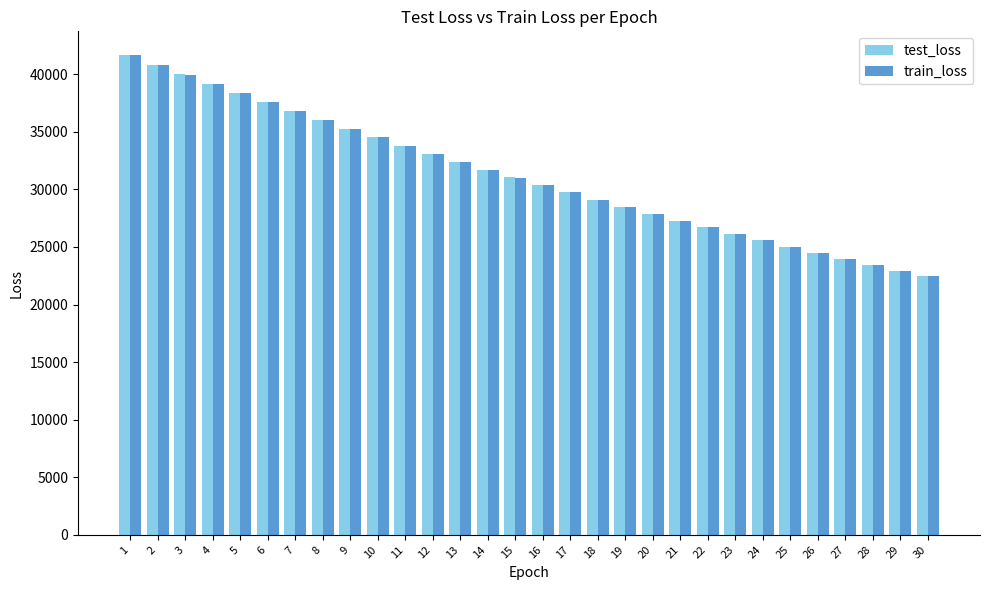

What is the difference between the maximum and minimum values in the train_loss series?

19203.3